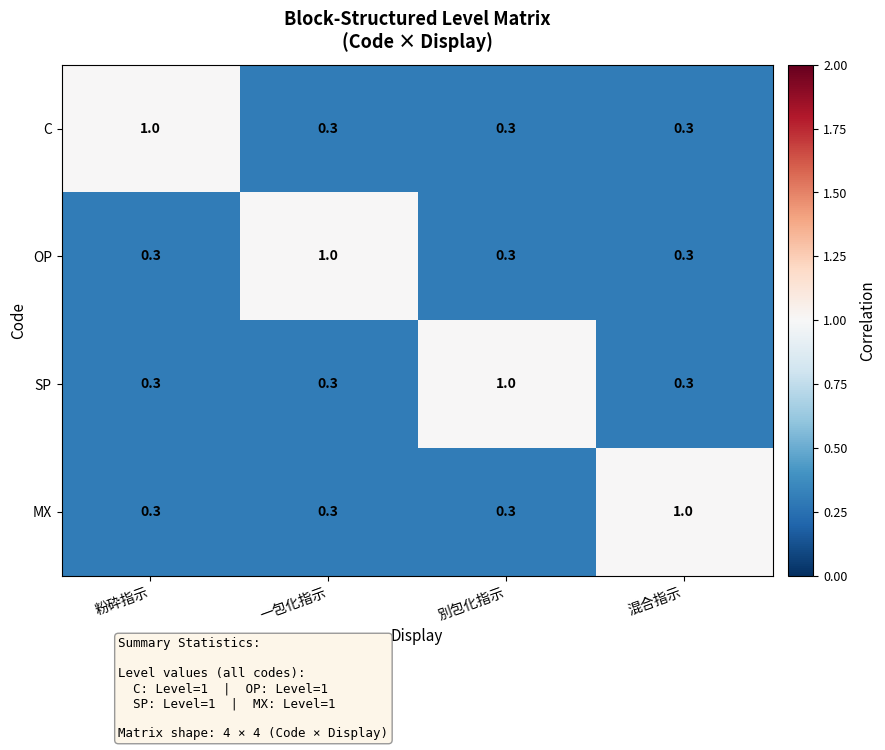

What is the difference between the maximum and minimum values in the MX series?

0.7